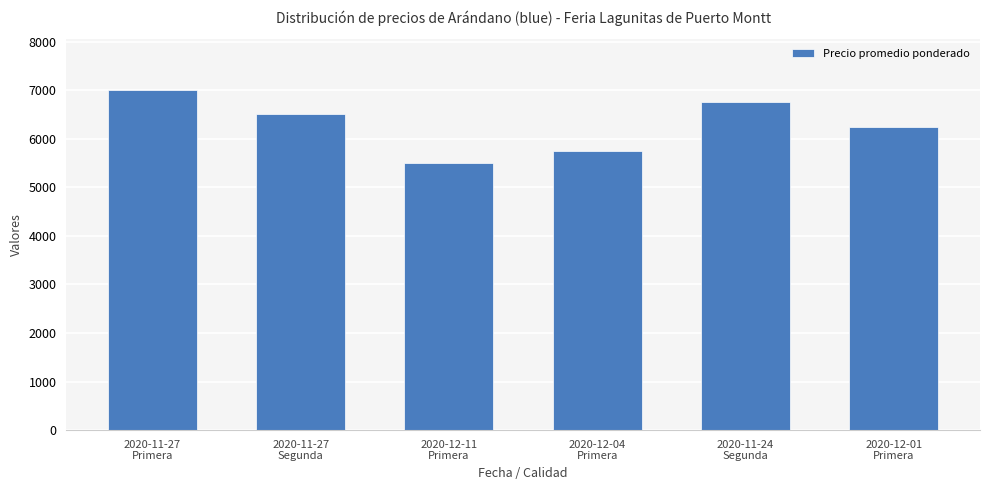

True or false: the data shows 7000 at 2020-11-27
Primera.

True